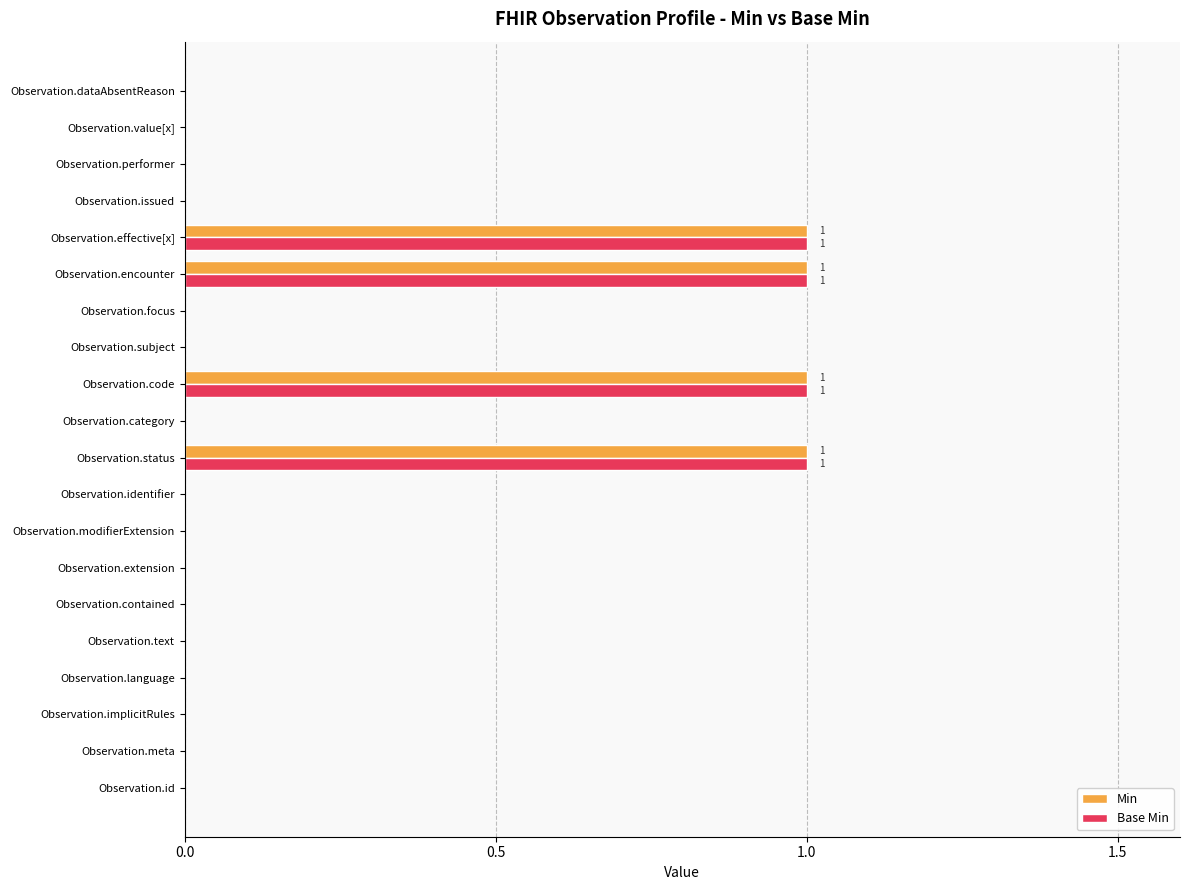

The Min series shows 1 at Observation.value[x]. True or false?

False